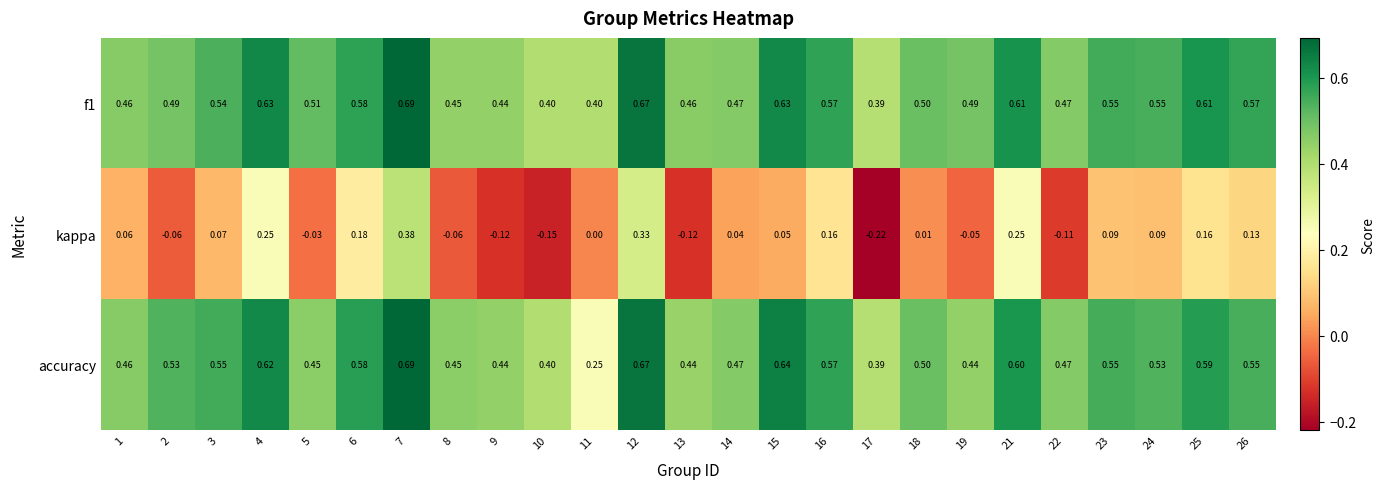

Which series has the largest range (max minus min)?

kappa